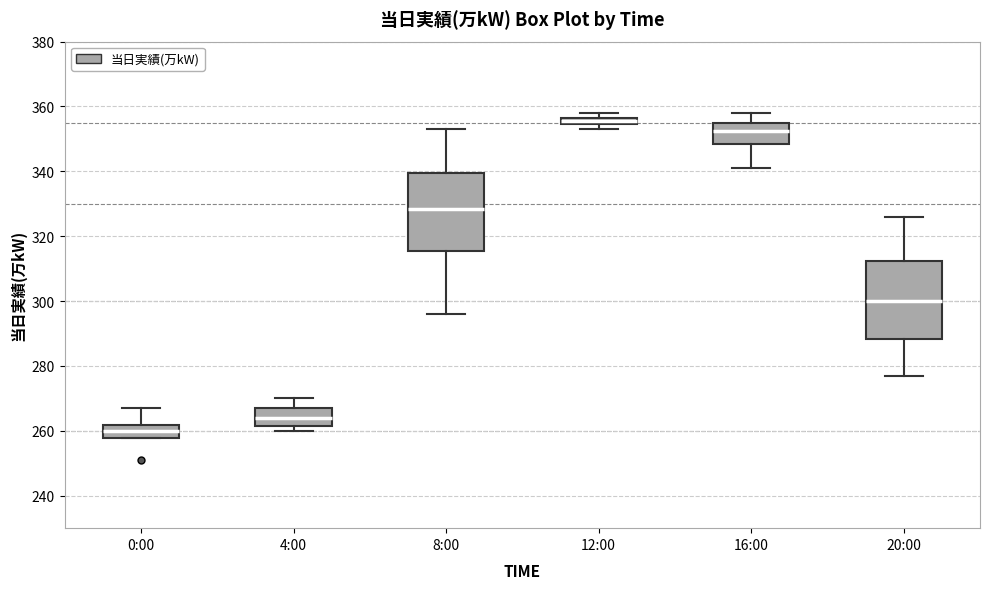

Which box's median line is the highest?

12:00